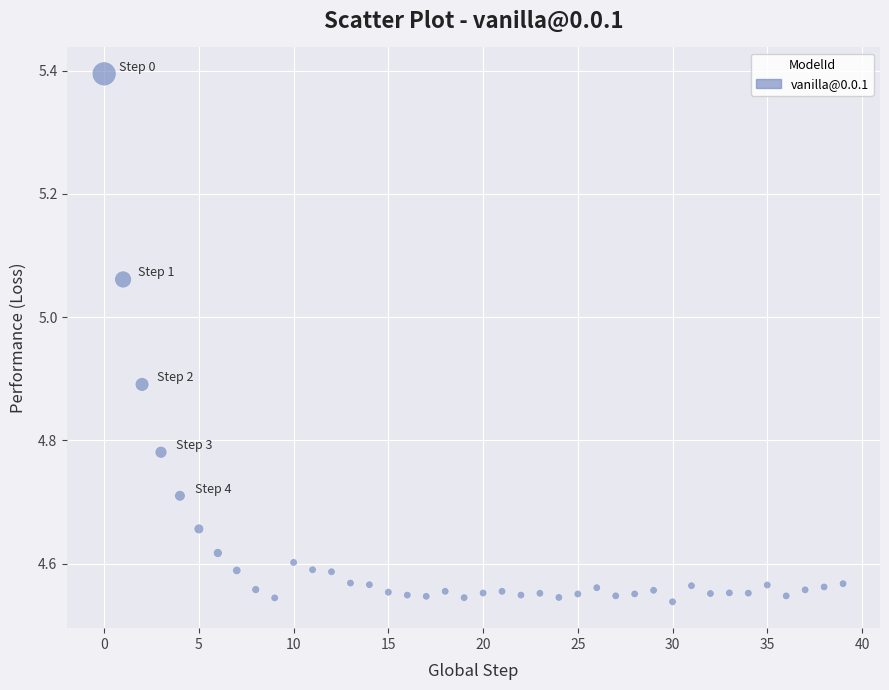

What is the range of Y values (max minus min)?

0.9